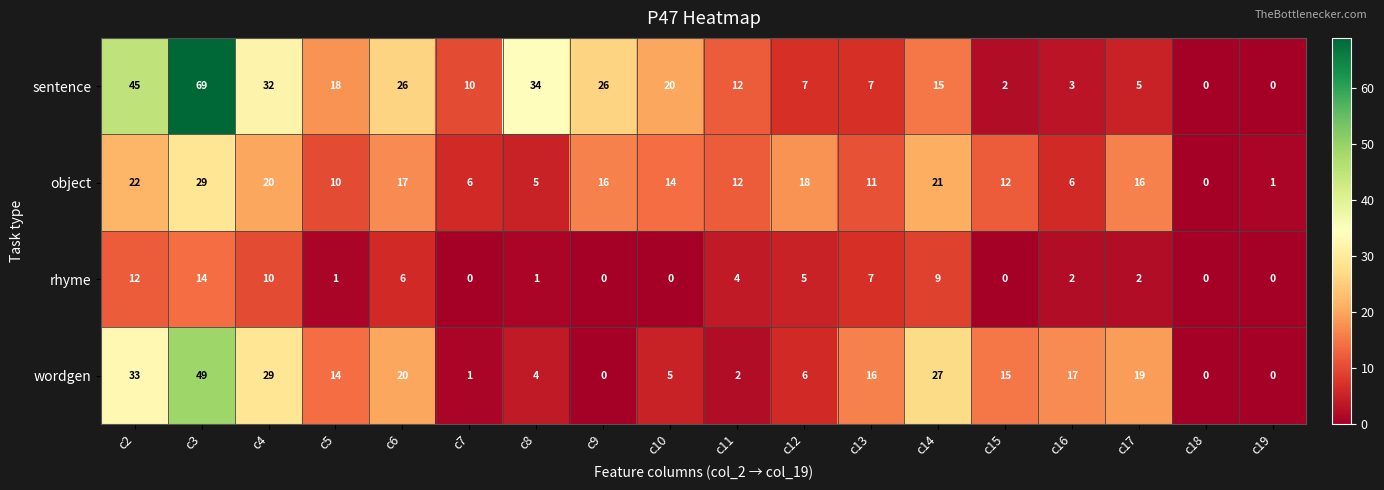

What is the maximum value shown in the chart?

69